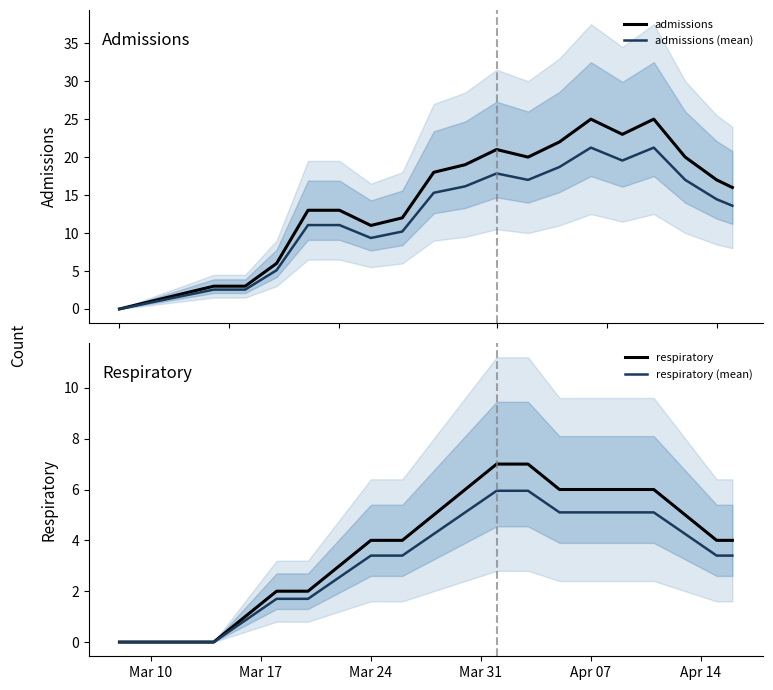

How many lines are shown in the chart?

4